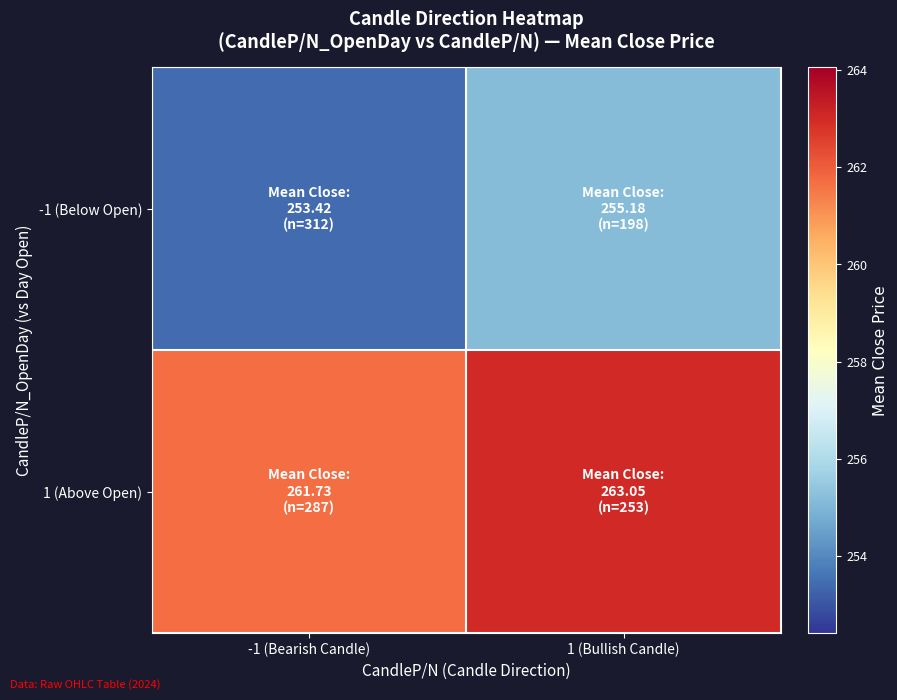

Which label corresponds to the largest value in the chart?

1 (Bullish Candle)